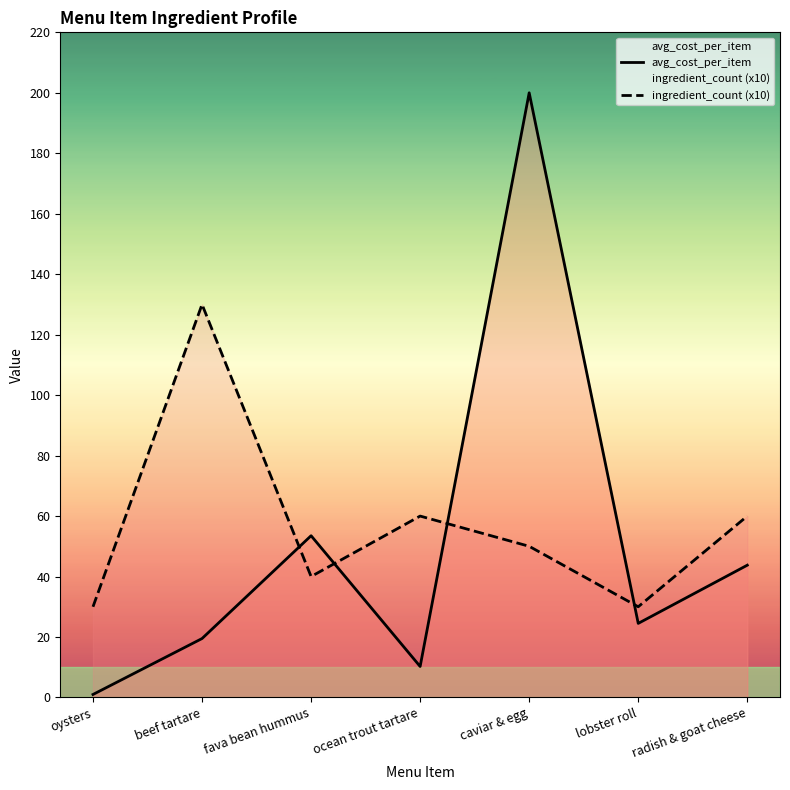

How many intersections are there between ingredient_count (x10) and avg_cost_per_item?

4